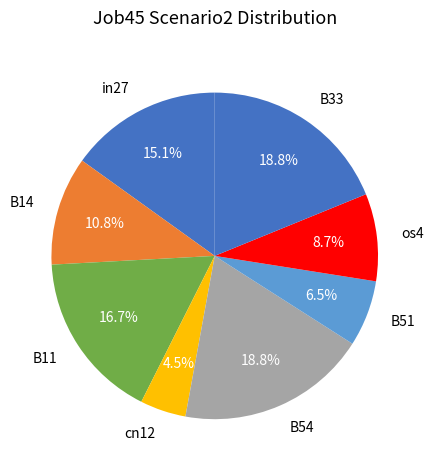

Count the number of slices in the pie.

8